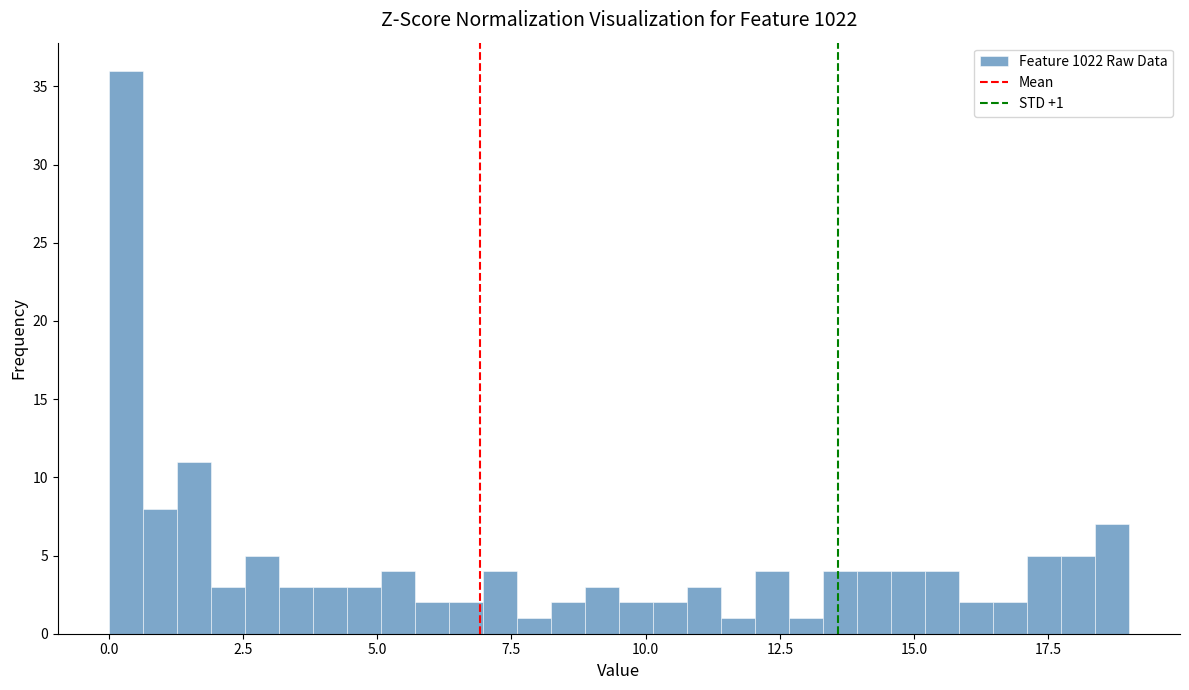

Around what value on the x-axis is the tallest bar? Give the approximate position of its centre, as read against the axis.

0.5